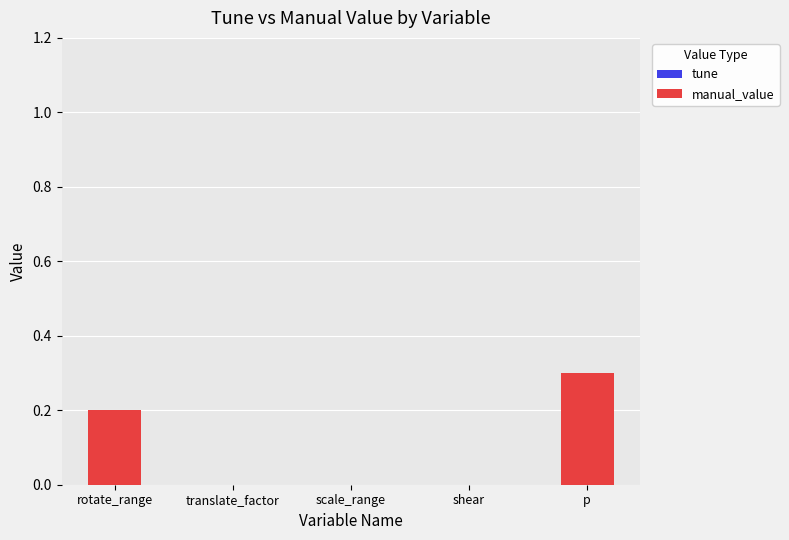

What is the maximum value shown in the chart?

0.3